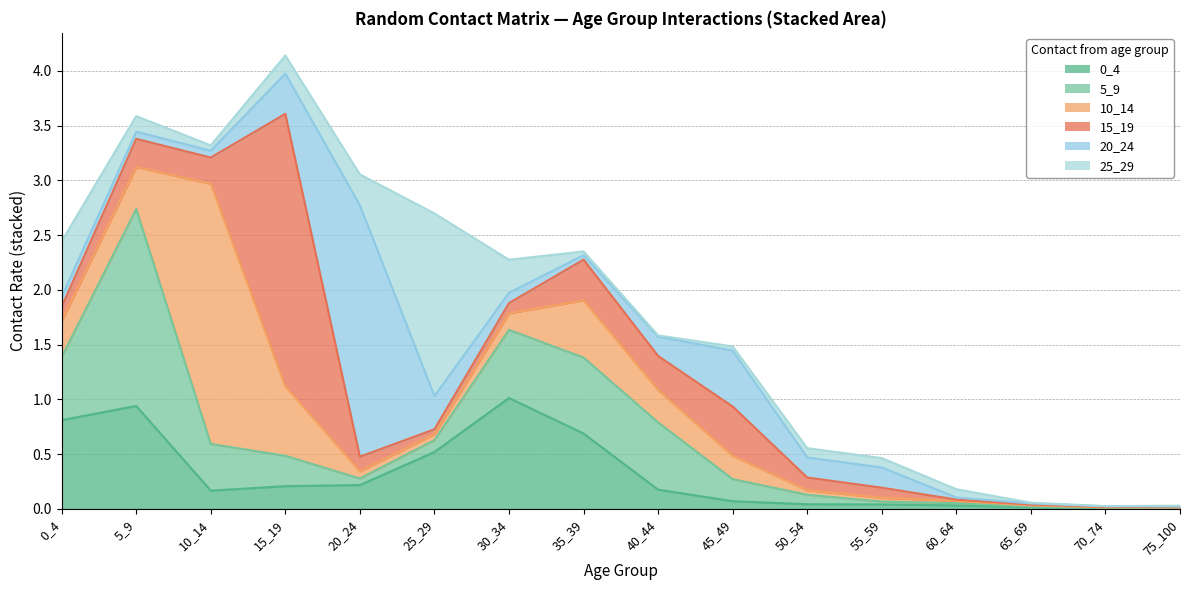

The value of 20_24 at 65_69 is 0.0. True or false?

False